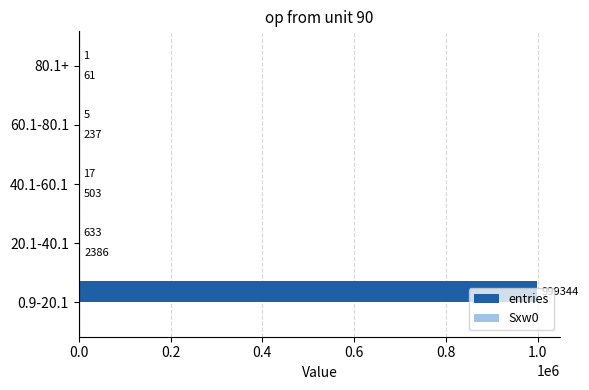

What is the sum of the entries values at 20.1-40.1 and 40.1-60.1?

650